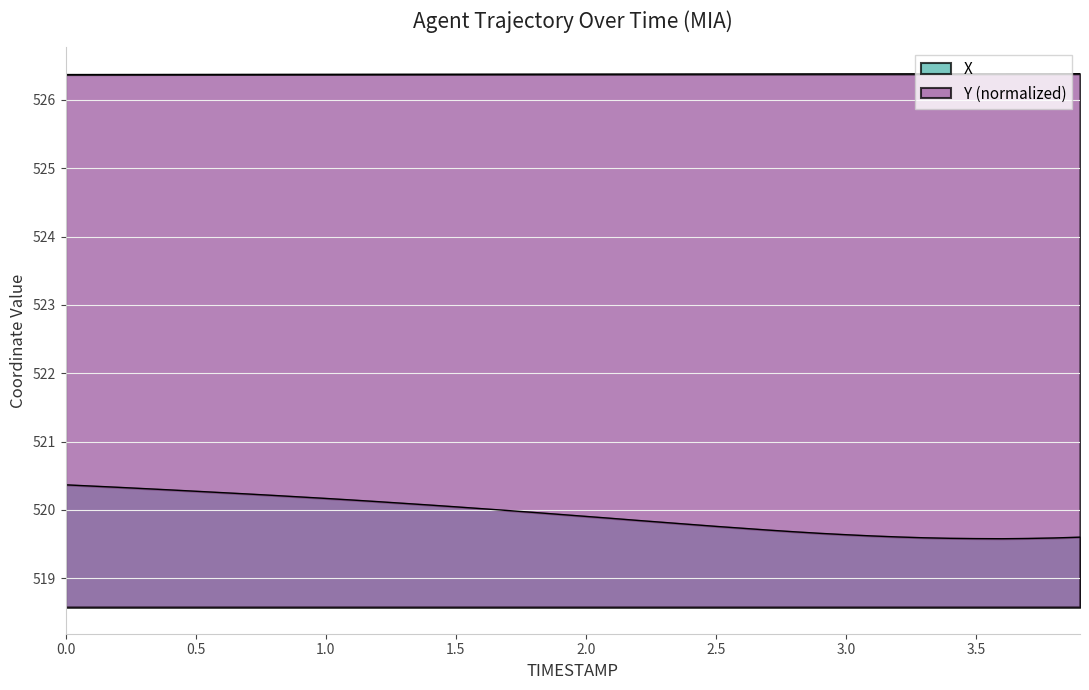

What is the total value across all series at 1.3?

1046.5